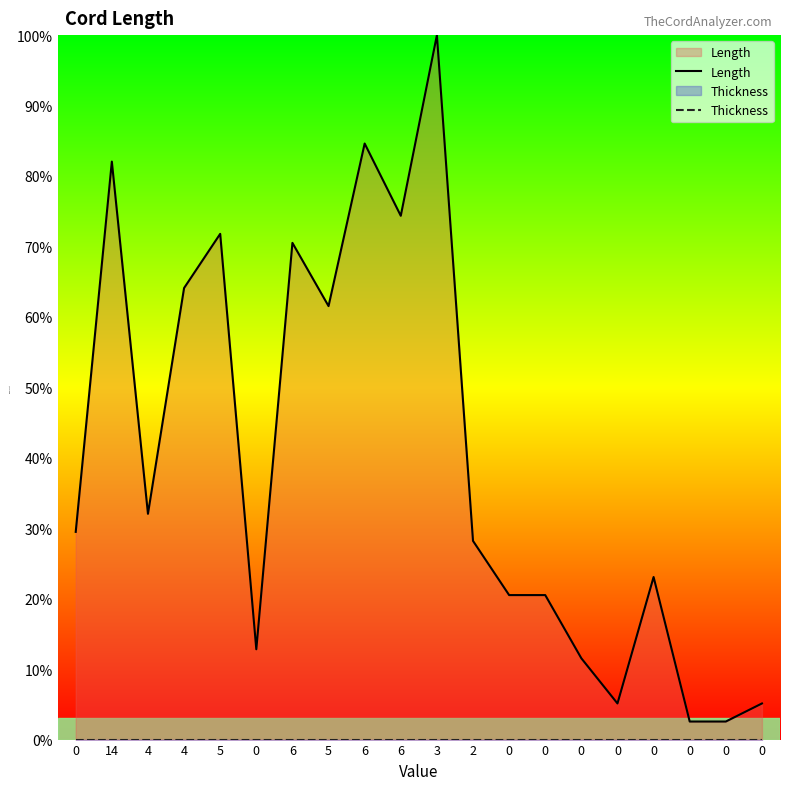

The Length series shows 2.6 at 0. True or false?

True